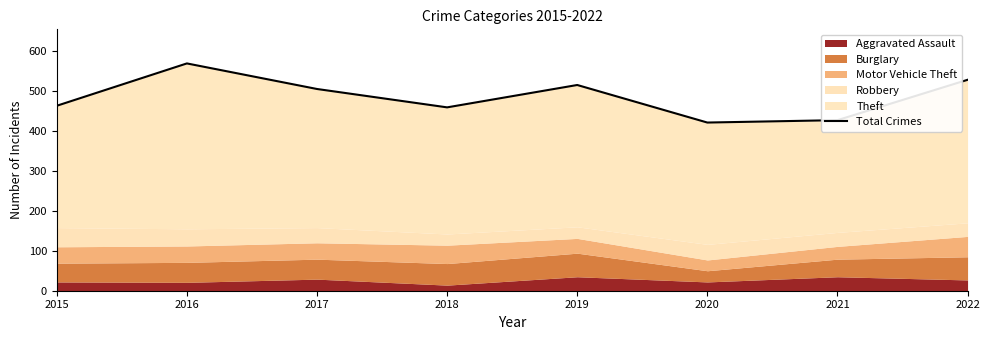

List the labels in order of value, smallest first.

2020, 2021, 2018, 2015, 2017, 2019, 2022, 2016